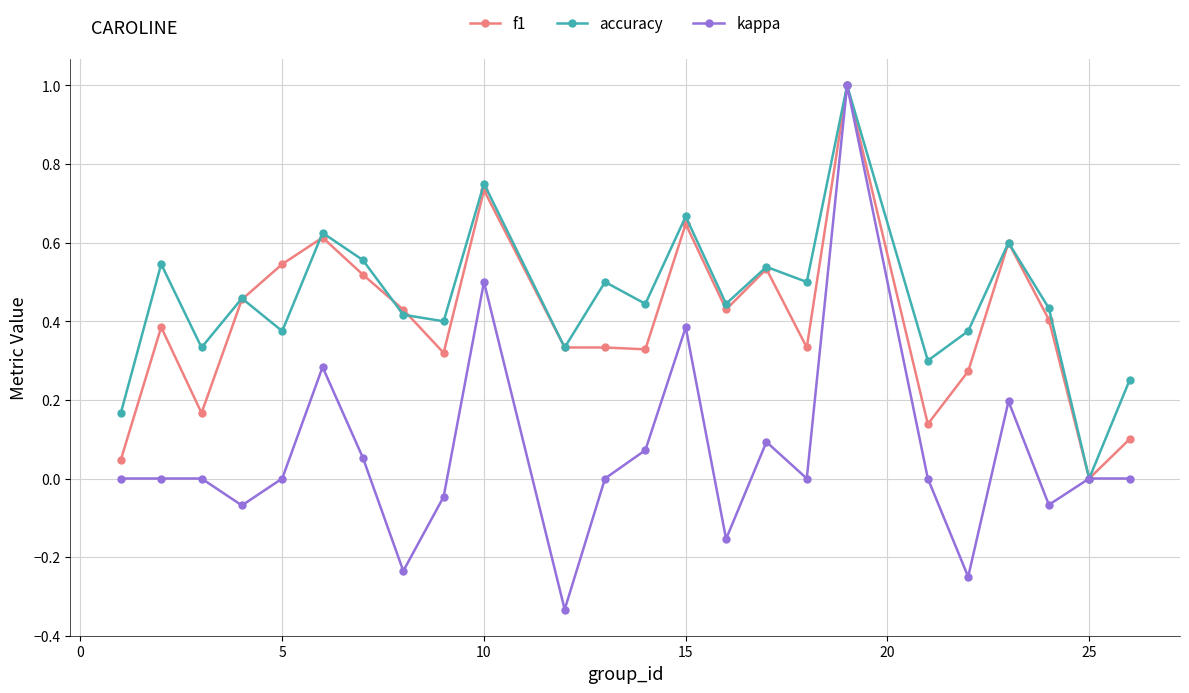

Count the number of categories in the chart.

24